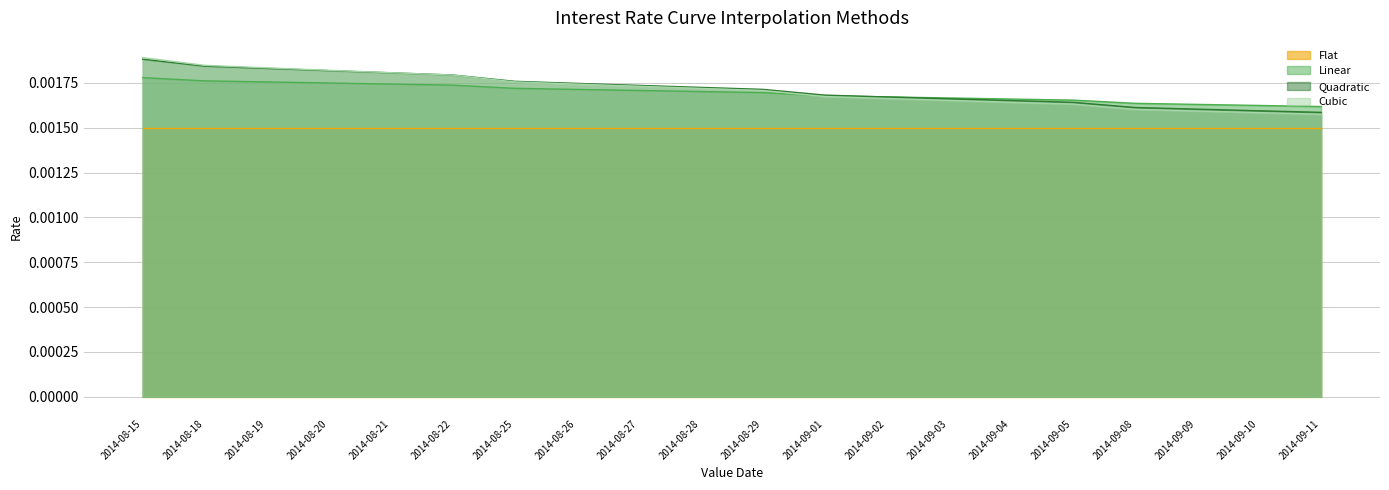

Which series has the largest total across all categories?

Quadratic